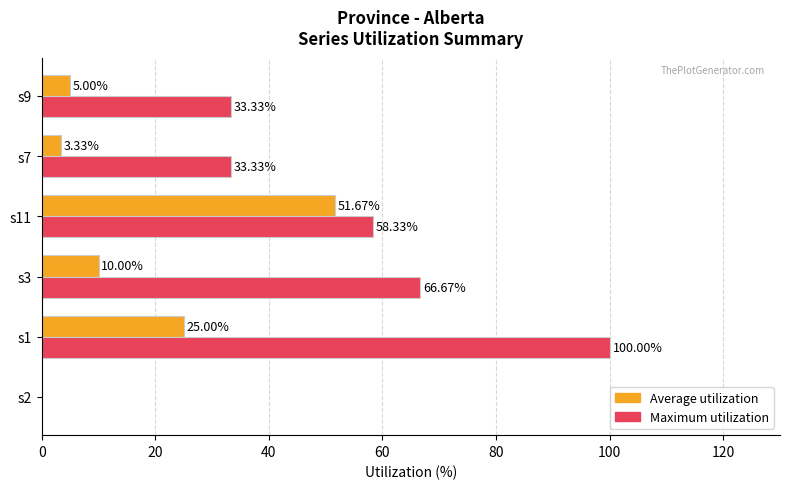

What is the sum of all Maximum utilization values?

291.7